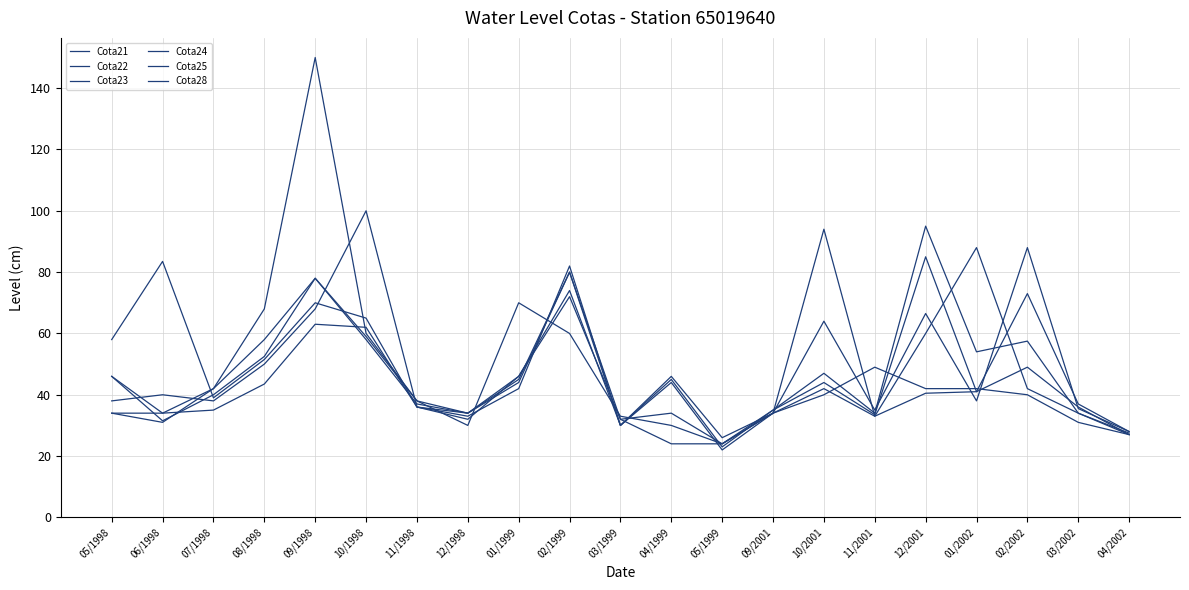

How many lines are shown in the chart?

6